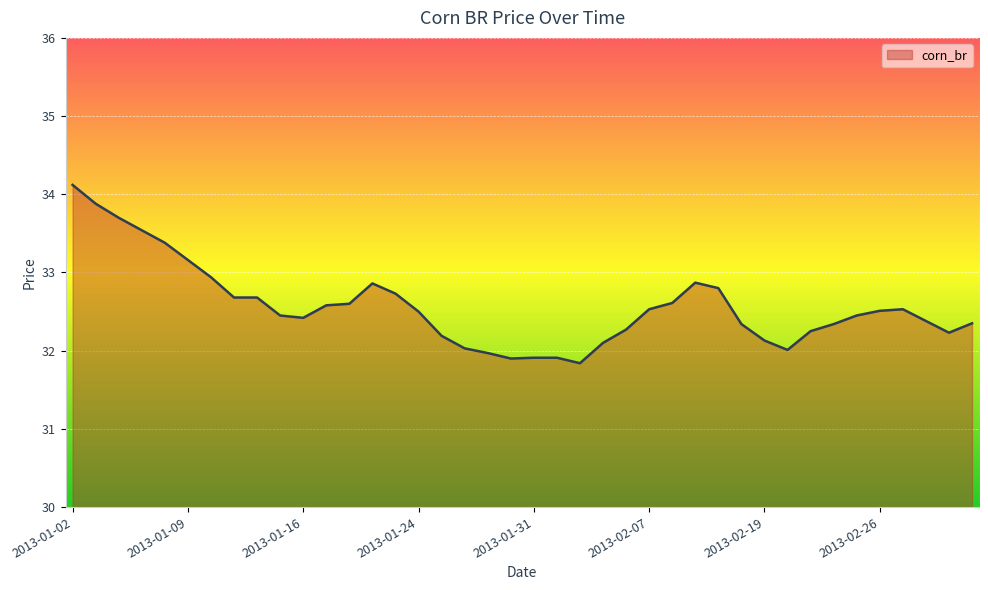

What is the smallest value displayed?

31.8